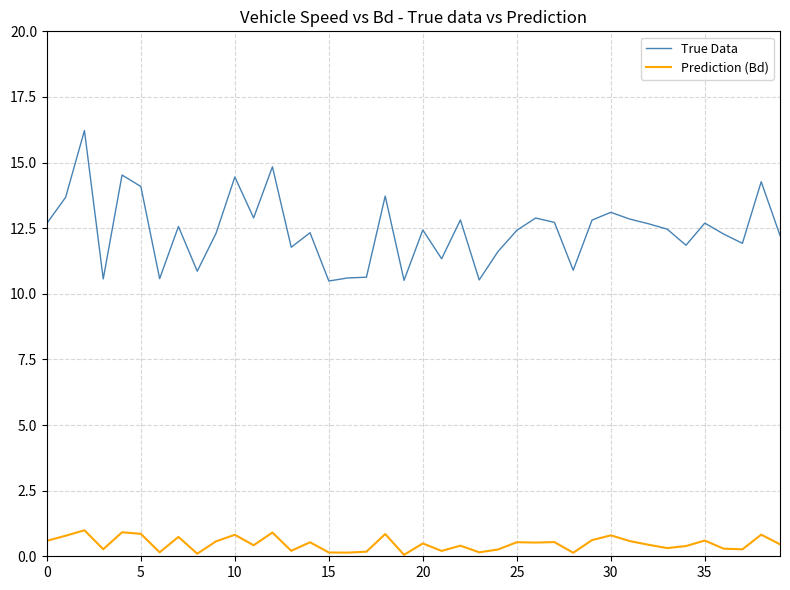

Does the chart display data point markers on the line(s)?

No